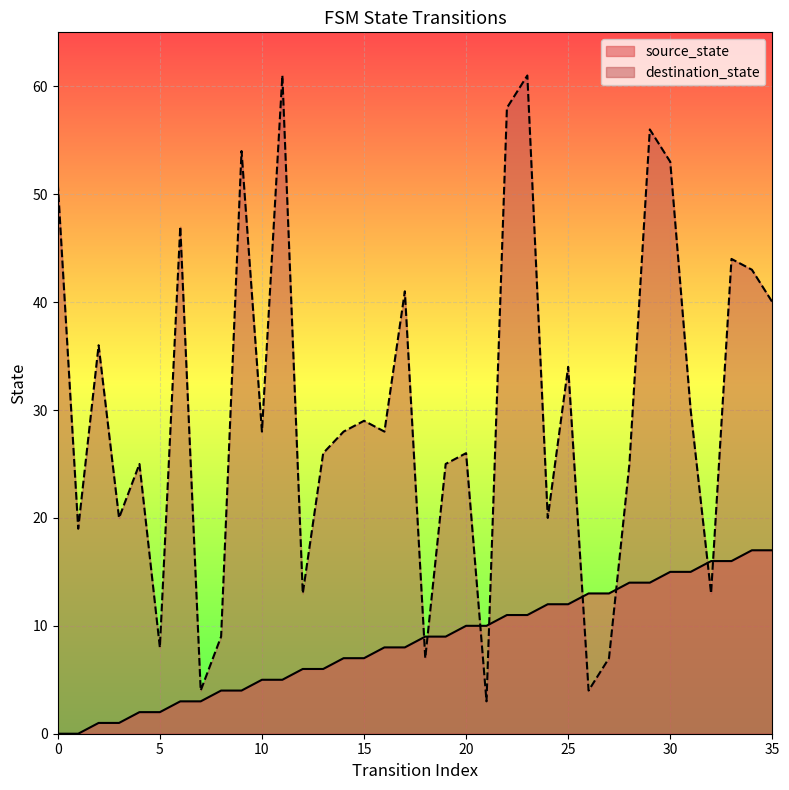

Reading right to left, list all the values displayed in this chart.

source_state: 35=17	34=17	33=16	32=16	31=15	30=15	29=14	28=14	27=13	26=13	25=12	24=12	23=11	22=11	21=10	20=10	19=9	18=9	17=8	16=8	15=7	14=7	13=6	12=6	11=5	10=5	9=4	8=4	7=3	6=3	5=2	4=2	3=1	2=1	1=0	0=0
destination_state: 35=40	34=43	33=44	32=13	31=30	30=53	29=56	28=25	27=7	26=4	25=34	24=20	23=61	22=58	21=3	20=26	19=25	18=7	17=41	16=28	15=29	14=28	13=26	12=13	11=61	10=28	9=54	8=9	7=4	6=47	5=8	4=25	3=20	2=36	1=19	0=51